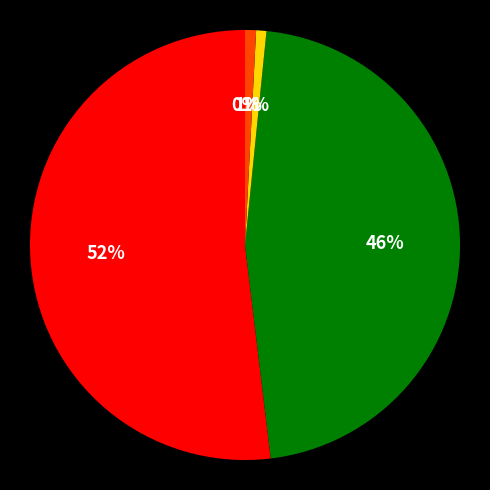

To the nearest percent, what is the difference between the largest and smallest slice percentages?

52%